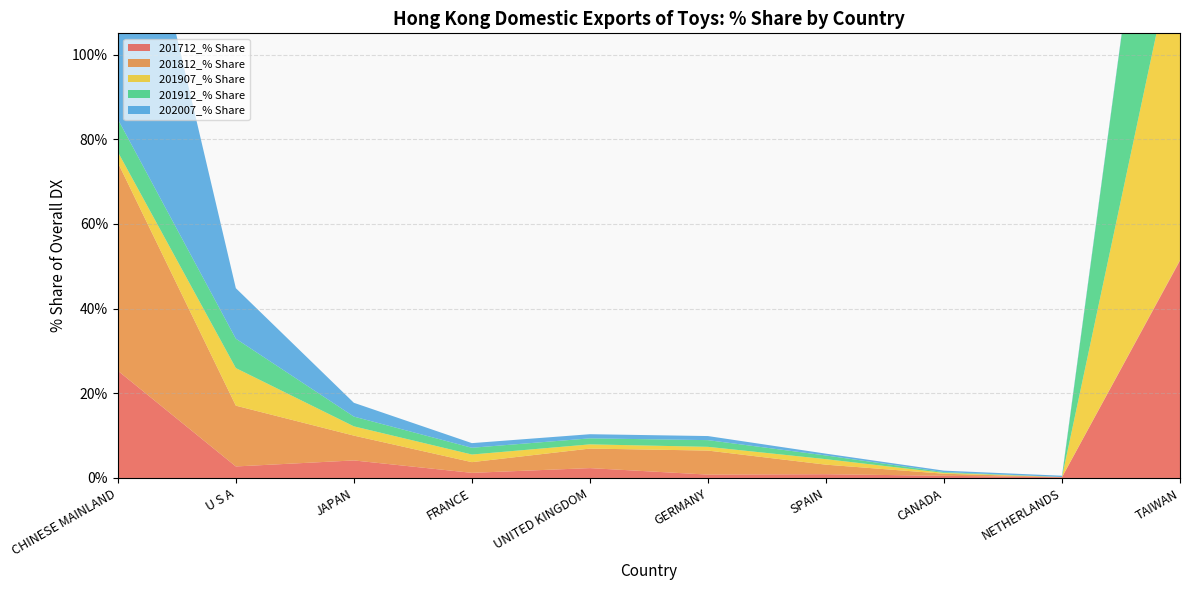

Reading right to left, extract all data points from this chart.

201712_% Share: TAIWAN=51.3	NETHERLANDS=0.2	CANADA=0.5	SPAIN=0.9	GERMANY=0.8	UNITED KINGDOM=2.3	FRANCE=1.2	JAPAN=4.1	U S A=2.7	CHINESE MAINLAND=25.3
201812_% Share: TAIWAN=0.2	NETHERLANDS=0.0	CANADA=0.5	SPAIN=2.3	GERMANY=5.7	UNITED KINGDOM=4.6	FRANCE=2.5	JAPAN=5.9	U S A=14.4	CHINESE MAINLAND=49.2
201907_% Share: TAIWAN=79.6	NETHERLANDS=0.0	CANADA=0.2	SPAIN=1.3	GERMANY=0.9	UNITED KINGDOM=1.0	FRANCE=1.8	JAPAN=2.2	U S A=8.9	CHINESE MAINLAND=2.5
201912_% Share: TAIWAN=75.7	NETHERLANDS=0.0	CANADA=0.2	SPAIN=0.9	GERMANY=1.6	UNITED KINGDOM=1.4	FRANCE=1.6	JAPAN=2.3	U S A=6.9	CHINESE MAINLAND=7.7
202007_% Share: TAIWAN=0.3	NETHERLANDS=0.3	CANADA=0.3	SPAIN=0.4	GERMANY=1.0	UNITED KINGDOM=1.0	FRANCE=1.1	JAPAN=3.3	U S A=11.9	CHINESE MAINLAND=78.7